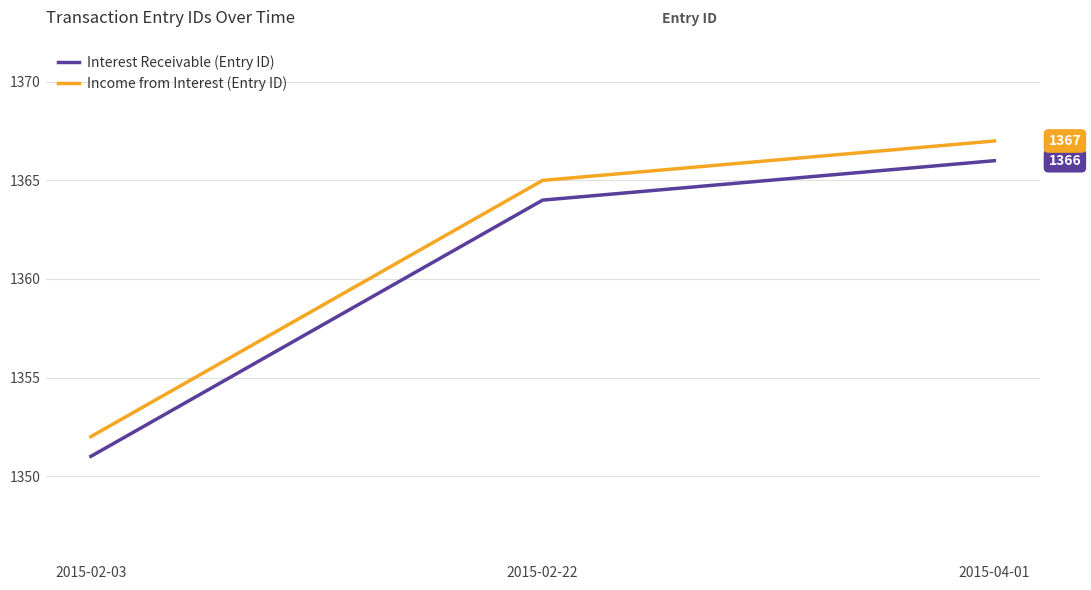

At which label is Income from Interest (Entry ID) closest to 1359?

2015-02-22